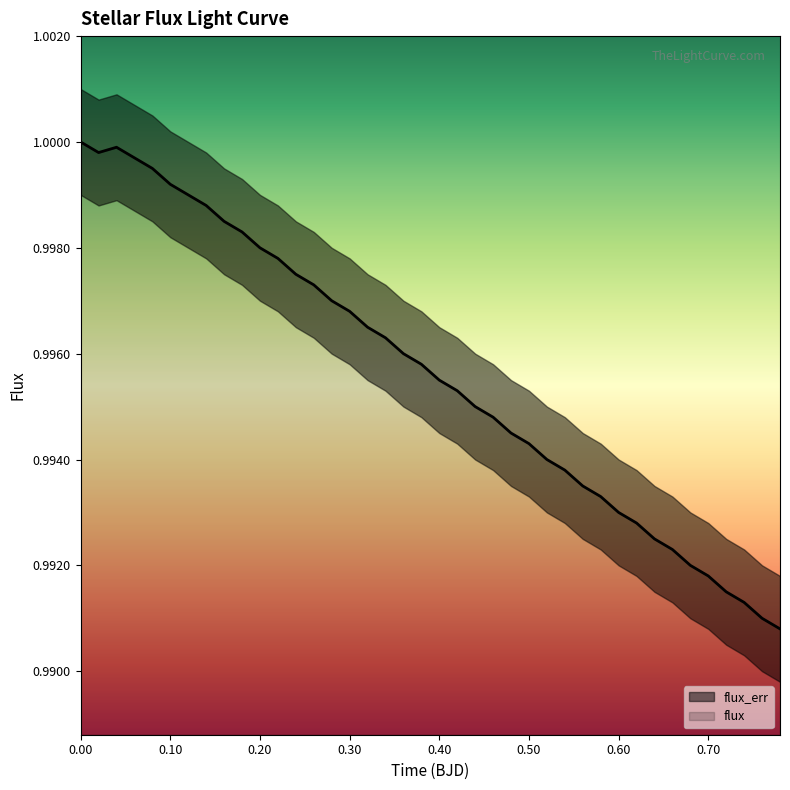

The flux series shows 1.5 at 0.10. True or false?

False